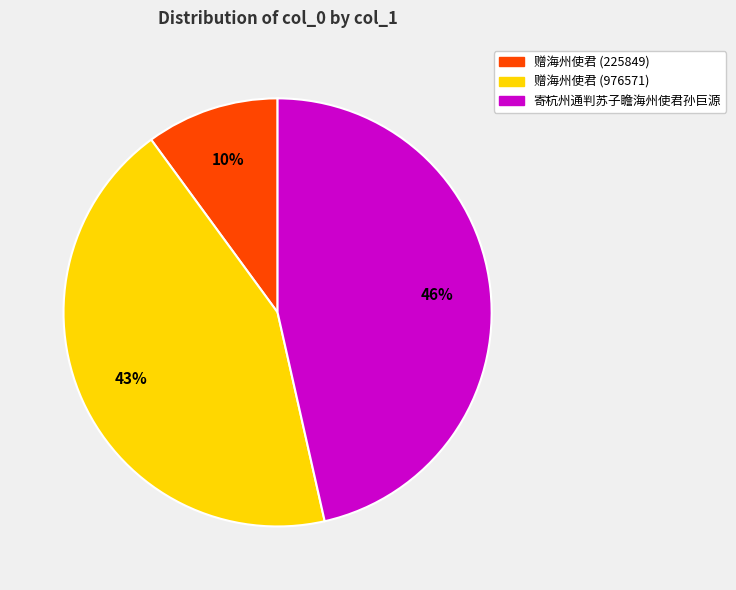

Is the sum of 寄杭州通判苏子瞻海州使君孙巨源 and 赠海州使君 (976571) greater than half?

Yes